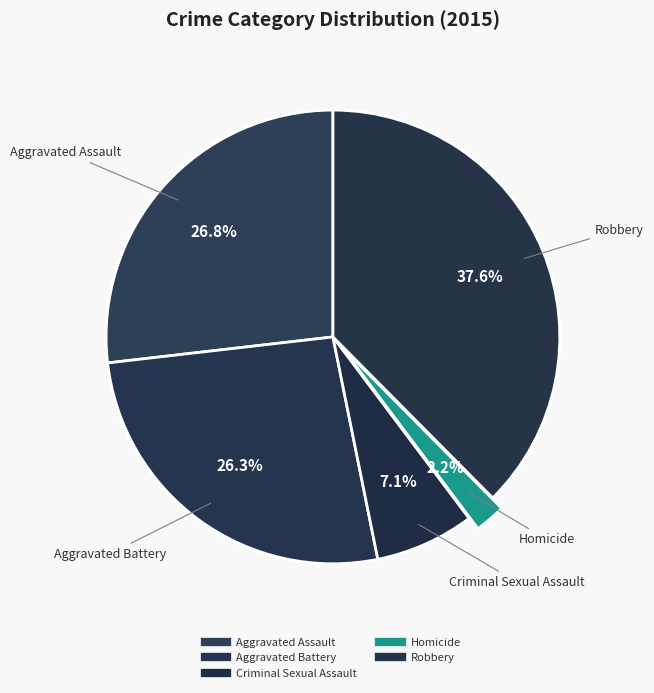

How many slices are in this pie chart?

5